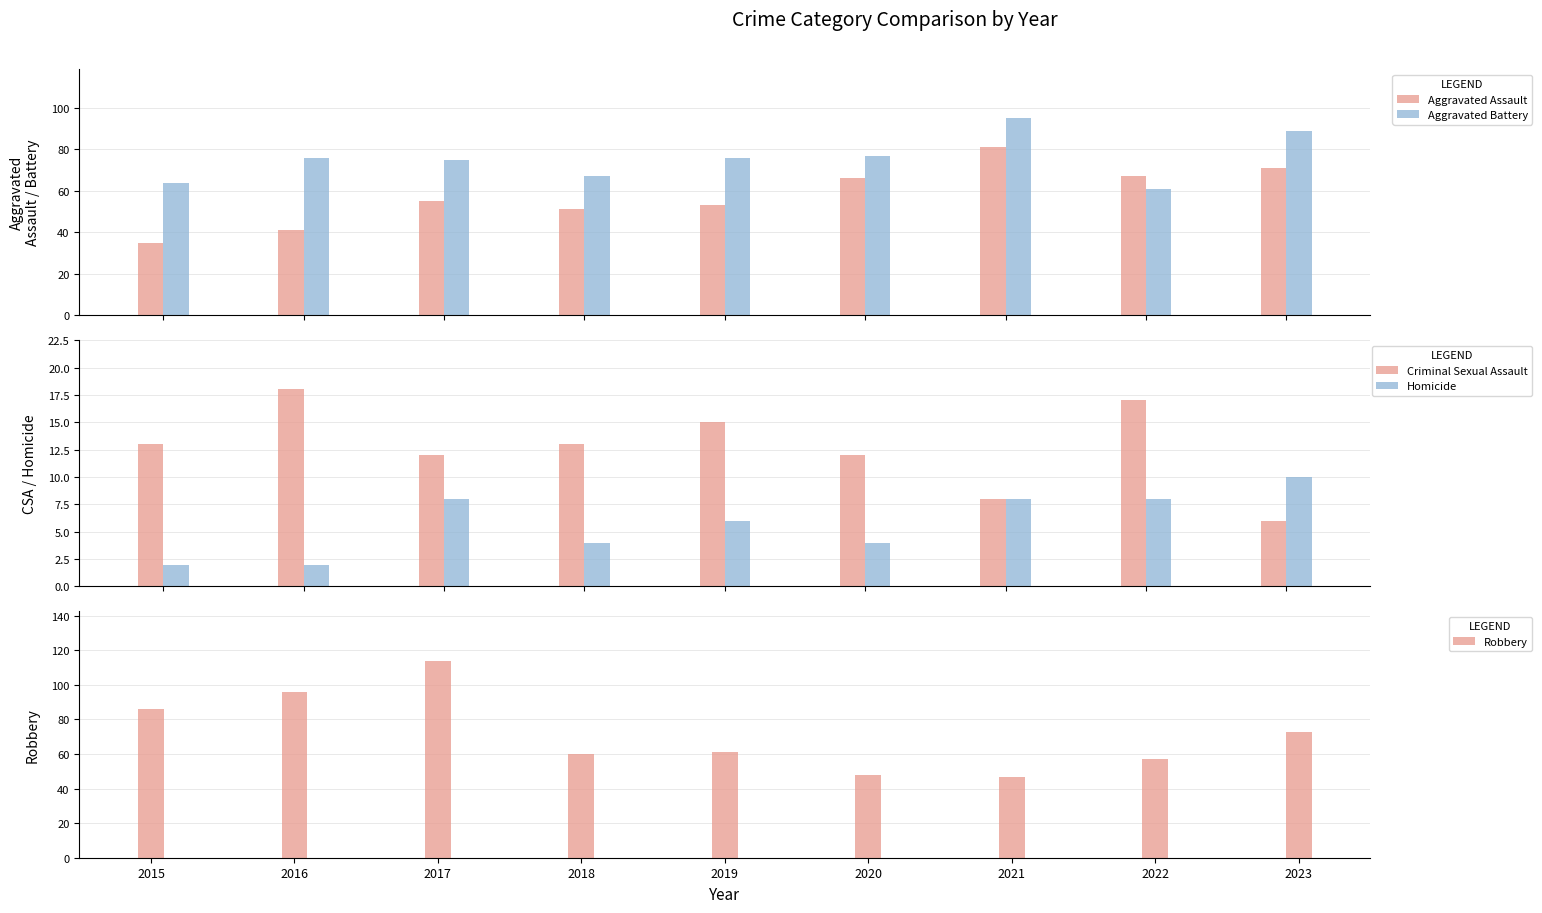

What is the spread (max minus min) of values at 2019?

70